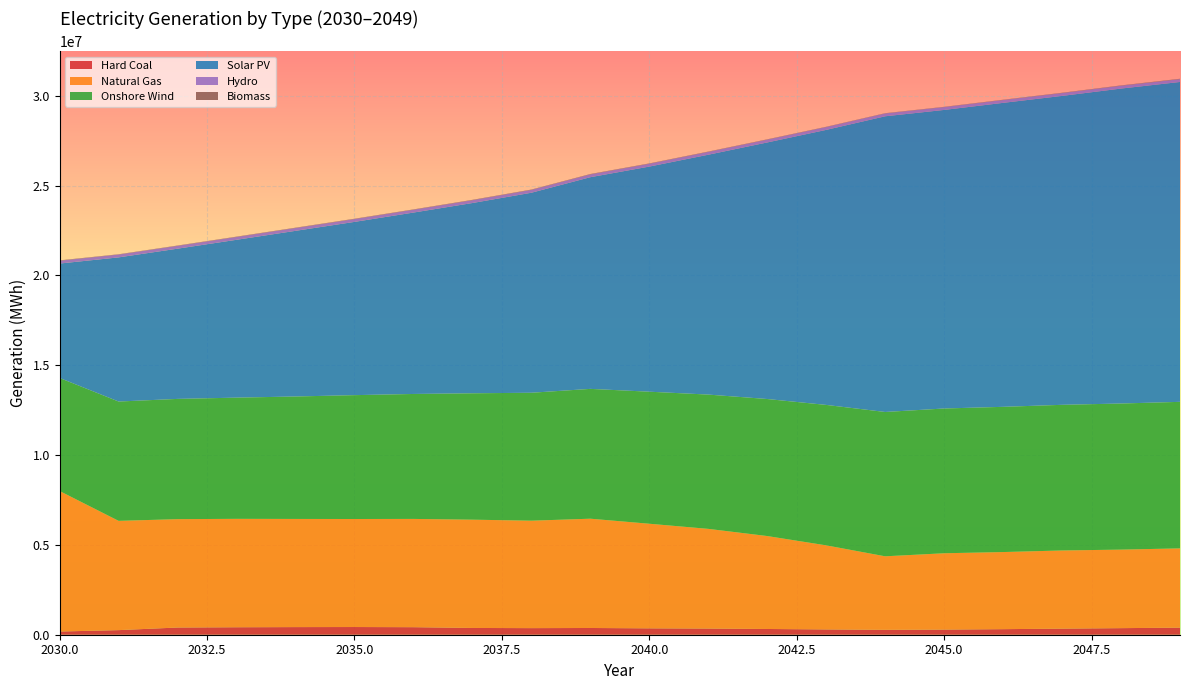

Reading right to left, list all the values displayed in this chart.

Hard Coal: 394483.0	366132.0	338859.0	309691.0	286090.0	272678.0	294874.0	319652.0	343334.0	354981.0	374975.0	366966.0	376607.0	419568.0	428577.0	424410.0	415898.0	400895.0	255921.0	178209.0
Natural Gas: 4411880.0	4371540.0	4350660.0	4292310.0	4248590.0	4092400.0	4679850.0	5173010.0	5549020.0	5822950.0	6083150.0	5980420.0	6027710.0	6026490.0	6012390.0	6020340.0	6034440.0	6032470.0	6082070.0	7819450.0
Onshore Wind: 8155950.0	8132050.0	8107420.0	8082710.0	8057890.0	8033250.0	7816750.0	7627370.0	7474290.0	7349130.0	7226050.0	7121510.0	7034300.0	6955010.0	6894450.0	6815960.0	6746480.0	6693470.0	6641670.0	6293160.0
Solar PV: 17805600.0	17530600.0	17195200.0	16920200.0	16618900.0	16459200.0	15309200.0	14281000.0	13351400.0	12531100.0	11782900.0	11133200.0	10590900.0	10097500.0	9643760.0	9220360.0	8786150.0	8362030.0	8024200.0	6370290.0
Hydro: 158312.0	158312.0	158312.0	158312.0	158312.0	158312.0	158312.0	158312.0	158312.0	158312.0	158312.0	158312.0	158312.0	158312.0	158312.0	158312.0	158312.0	158312.0	158312.0	158312.0
Biomass: 19890.3	18437.8	17026.9	15644.4	14596.4	13983.4	15296.7	16436.7	17511.5	18485.3	19327.3	18849.5	19255.8	17840.9	18180.2	17949.4	17585.5	16847.2	15429.0	18741.4